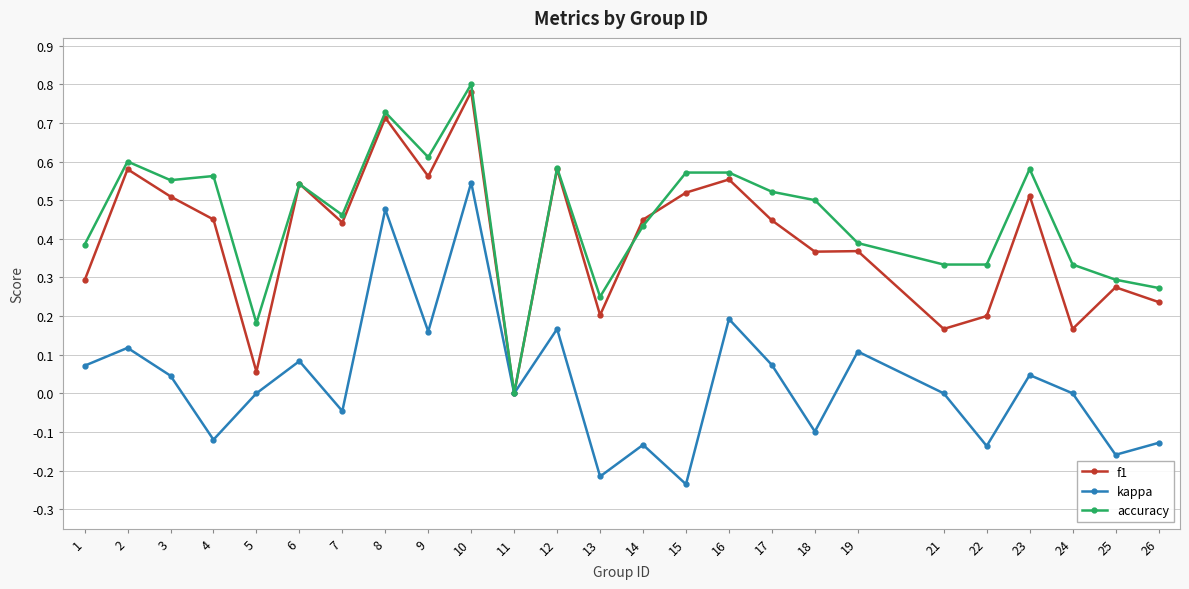

Is it true that accuracy equals 0.3 at 14?

False